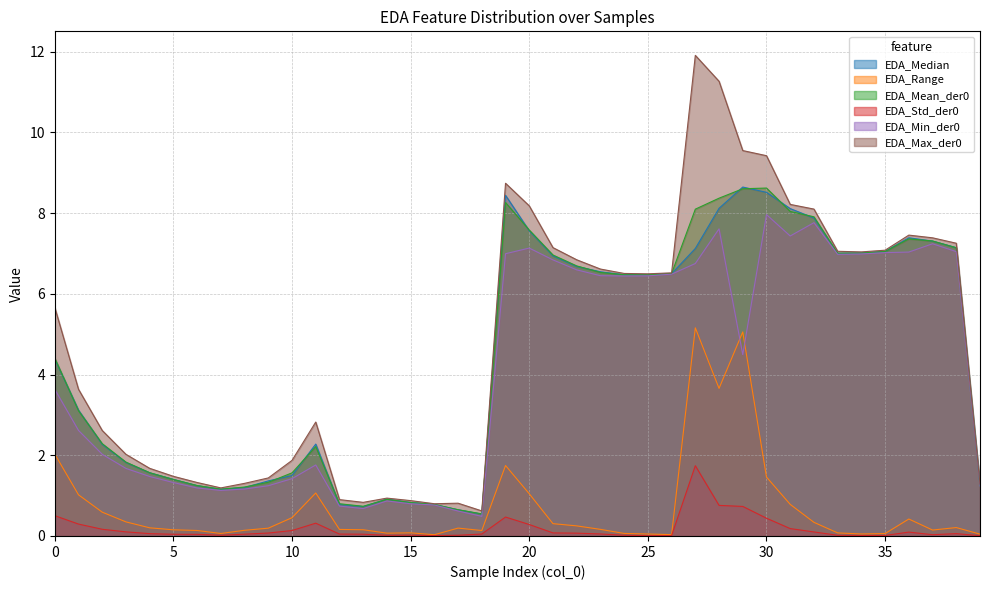

Where is the first local minimum for EDA_Median?

7